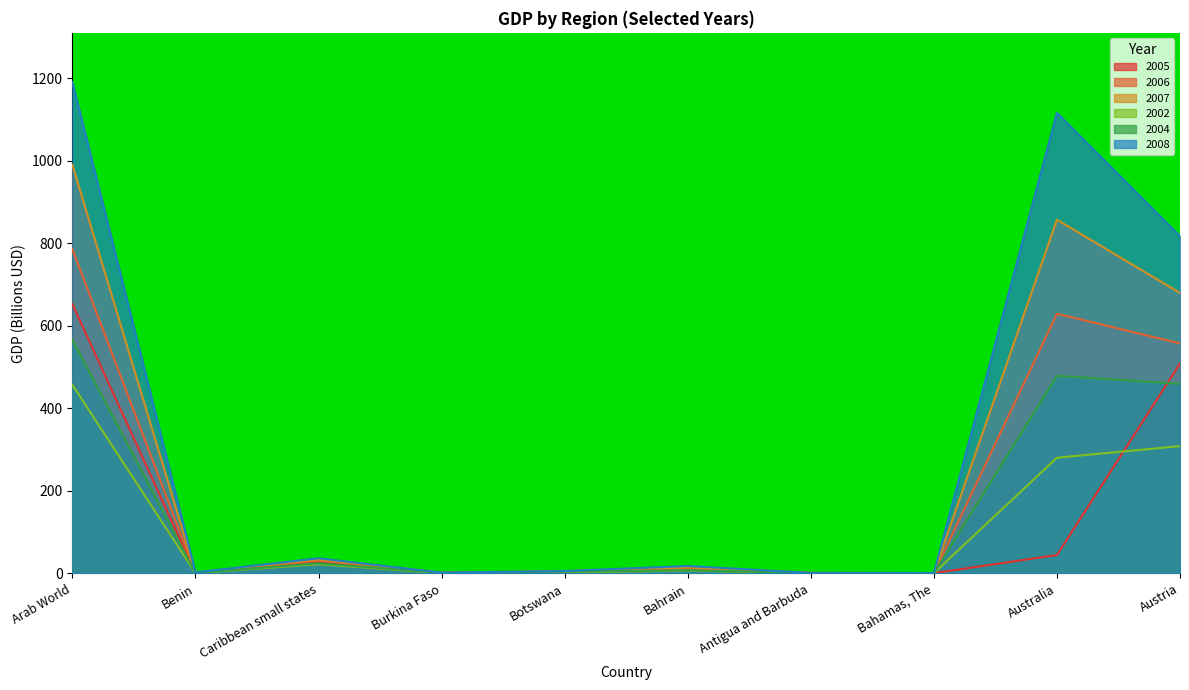

In 2004, how many points are higher than both neighbors (excluding endpoints)?

3